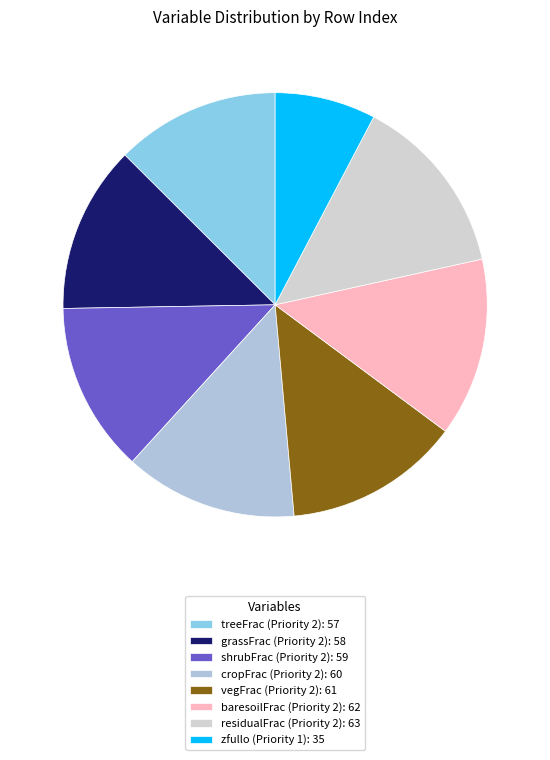

How many segments does this pie chart have?

8